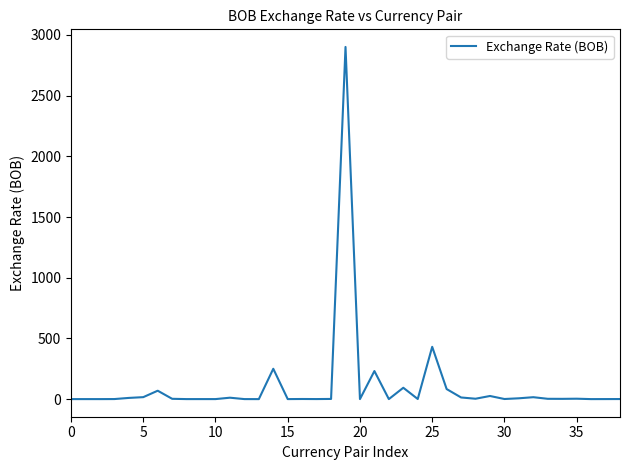

What is the greatest value displayed?

2901.4